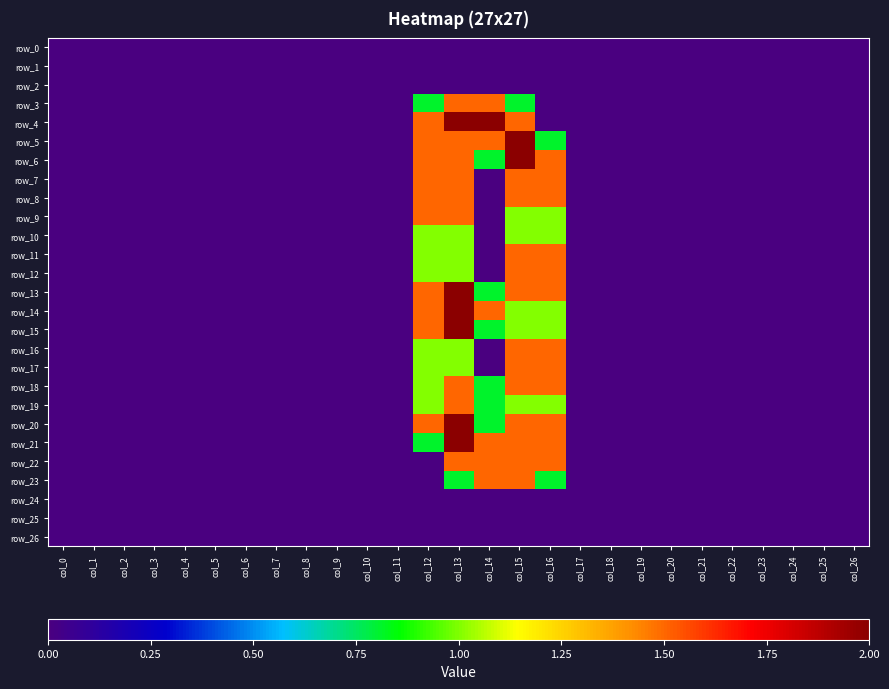

Where is row_15 nearest to the value 1?

col_15